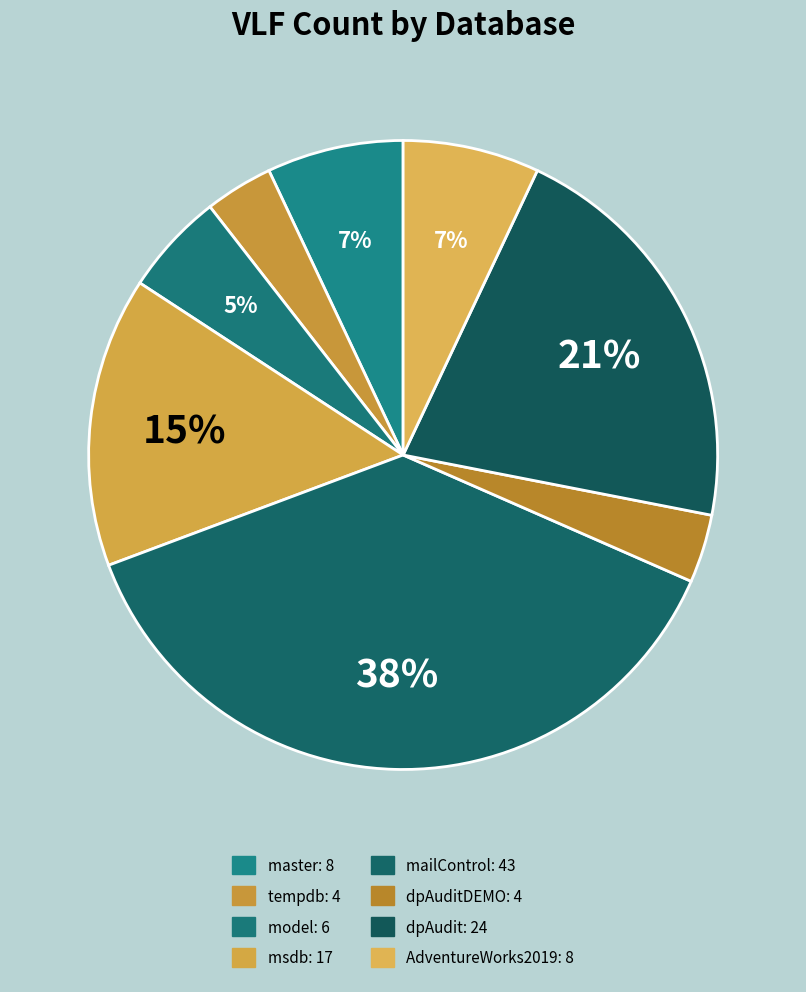

Count the number of slices in the pie.

8